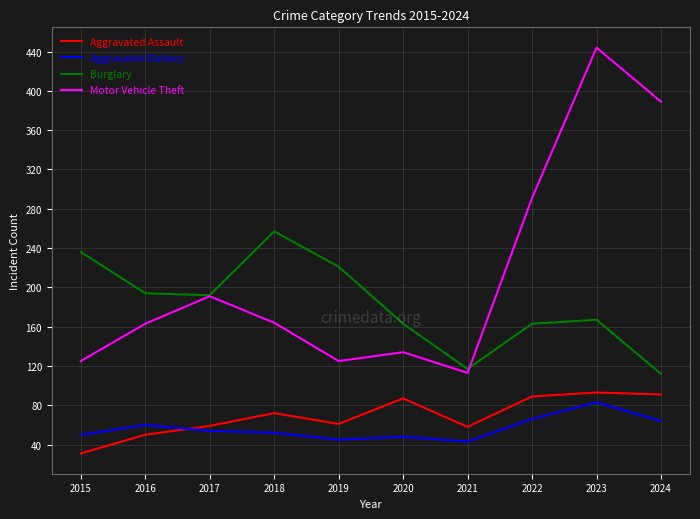

What is the difference between the highest and lowest values at 2021?

74